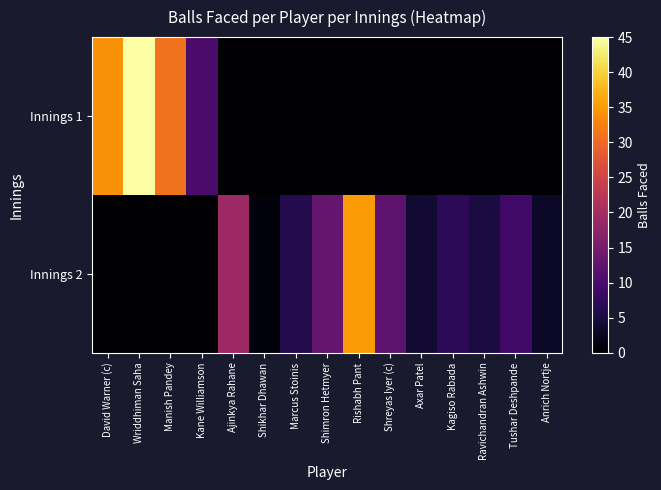

Rank the series at Wriddhiman Saha from lowest to highest value.

Innings 2, Innings 1